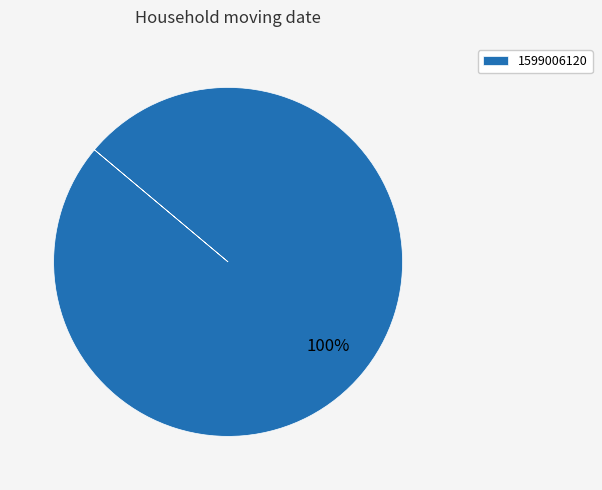

True or false: 1599006120 accounts for 100% of the total.

True